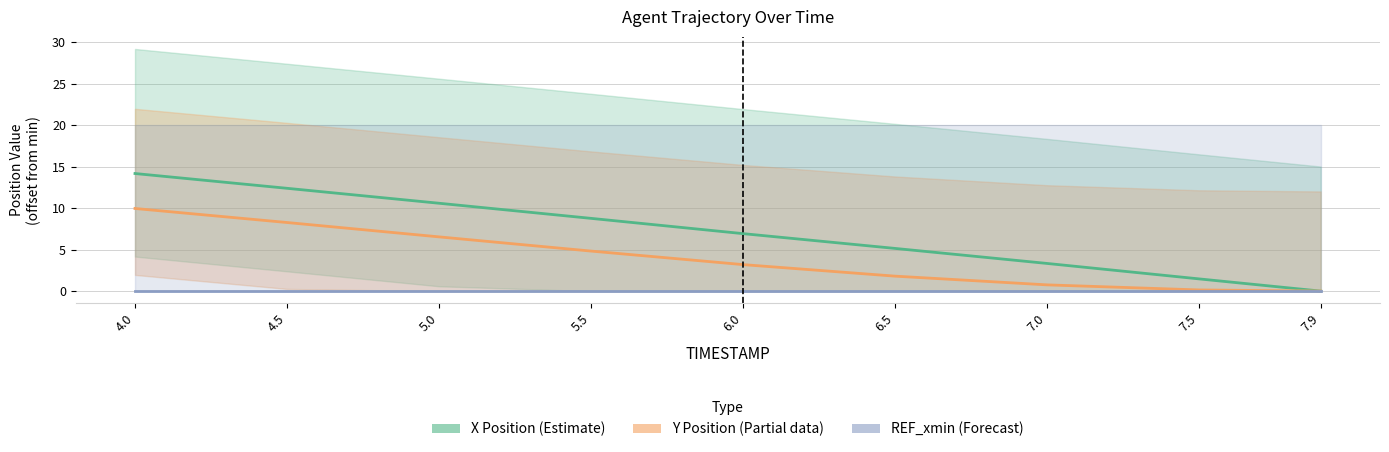

What is the total value across all series at 7.5?

1.6